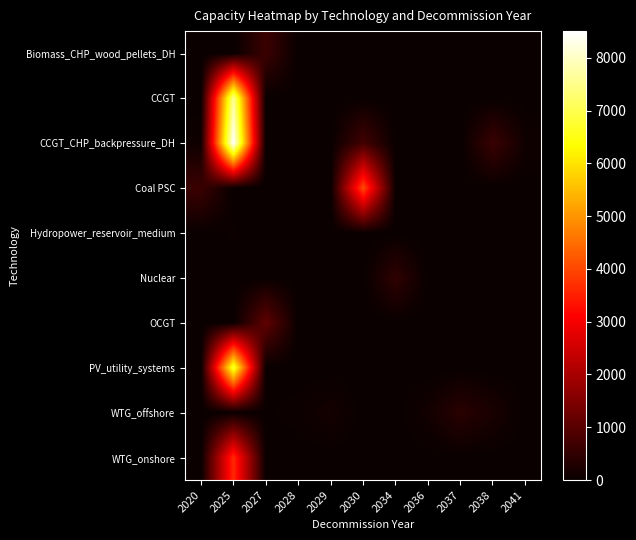

Rank the series at 2037 from highest to lowest value.

WTG_offshore, Biomass_CHP_wood_pellets_DH, CCGT, CCGT_CHP_backpressure_DH, Coal PSC, Hydropower_reservoir_medium, Nuclear, OCGT, PV_utility_systems, WTG_onshore